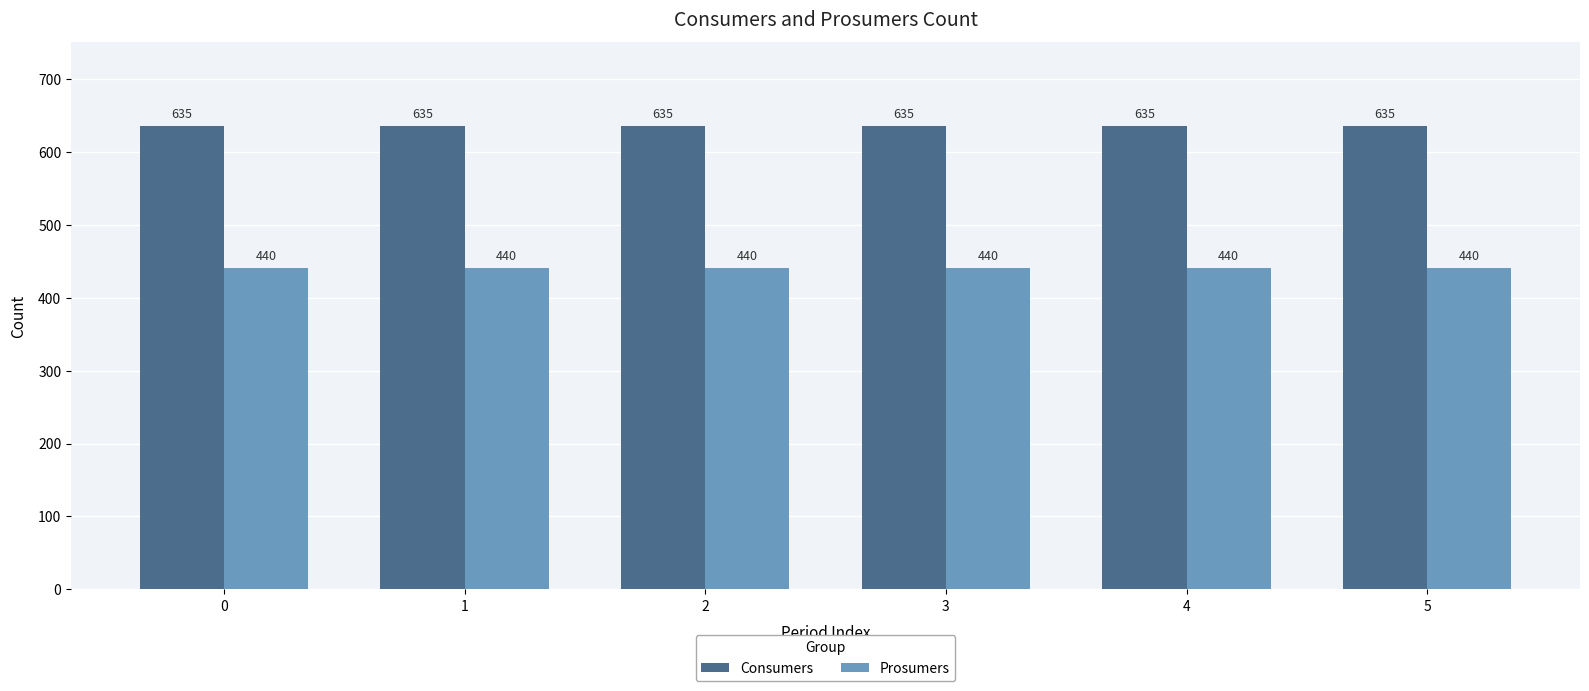

What is the average value of the Prosumers series?

440